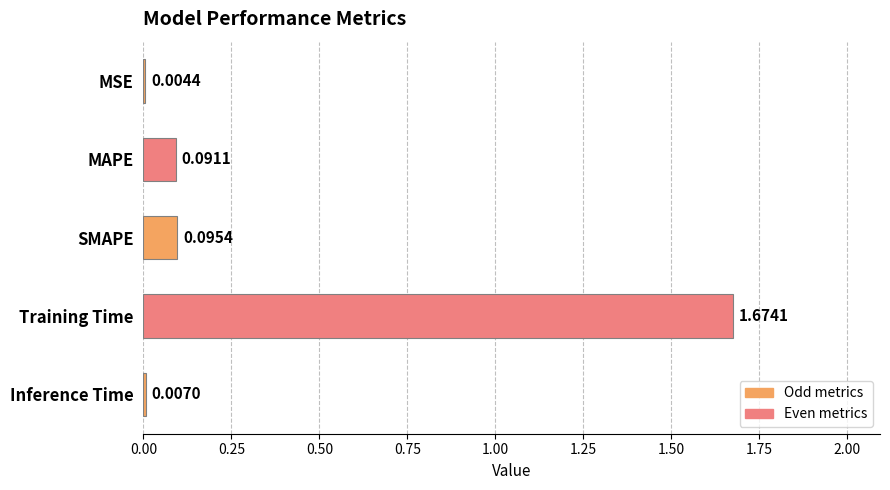

Between MAPE and MSE, which is larger?

MAPE